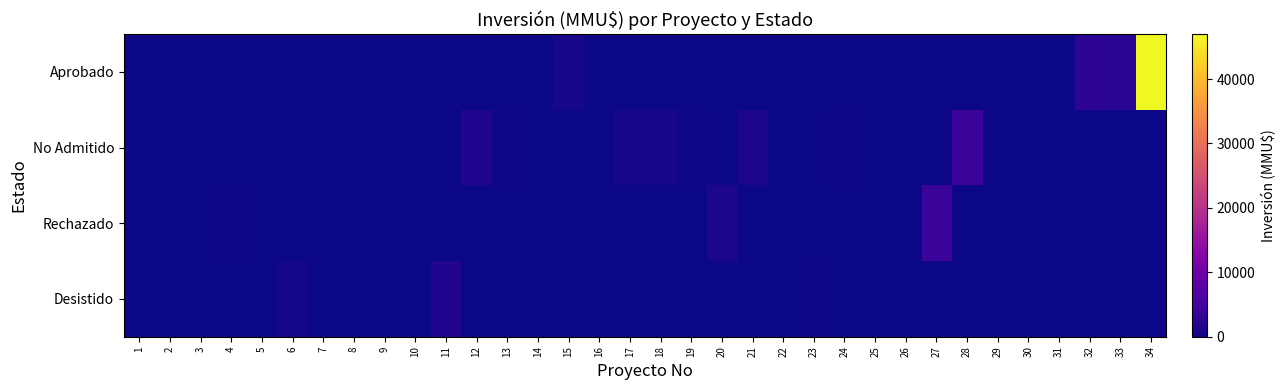

Rank the series at 8 from highest to lowest value.

Aprobado, No Admitido, Rechazado, Desistido